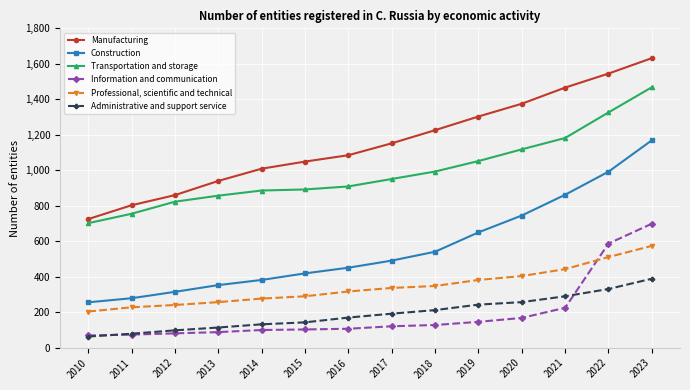

Rank the categories by Construction value from highest to lowest.

2023, 2022, 2021, 2020, 2019, 2018, 2017, 2016, 2015, 2014, 2013, 2012, 2011, 2010